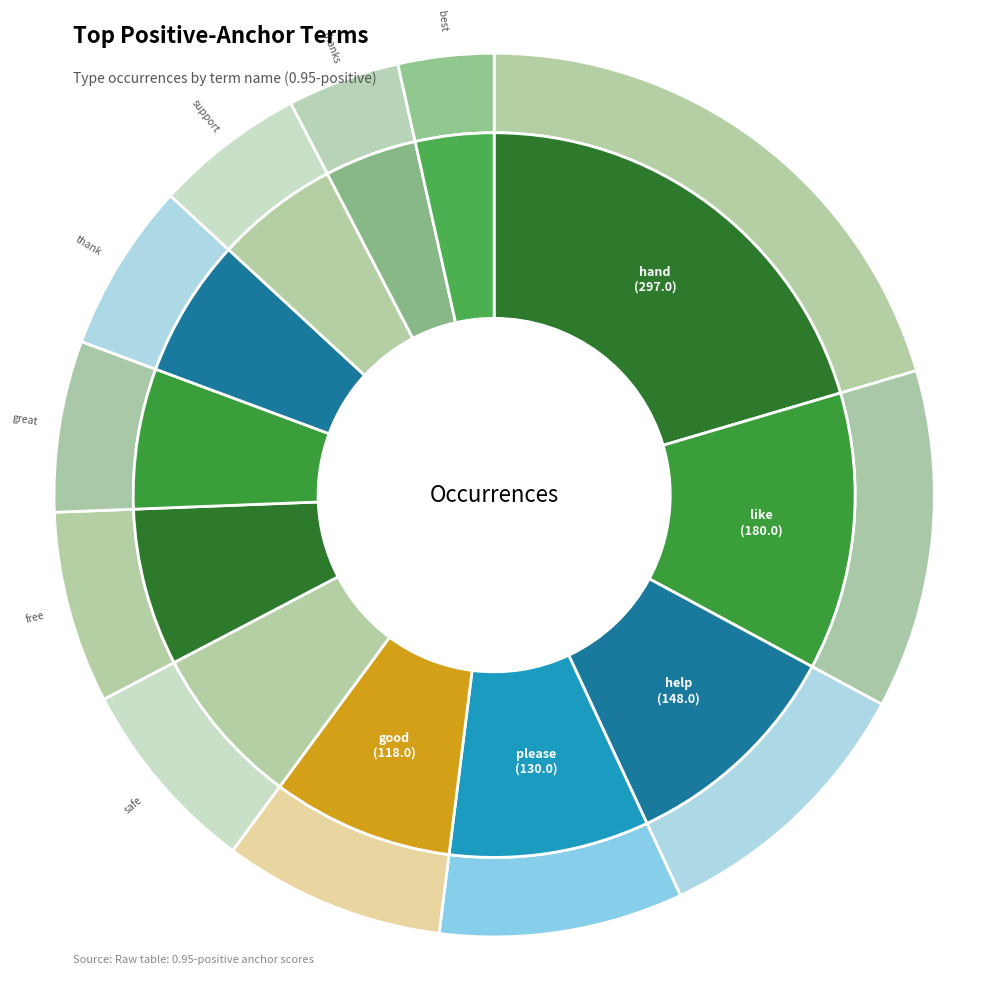

Does any single category account for the majority?

No